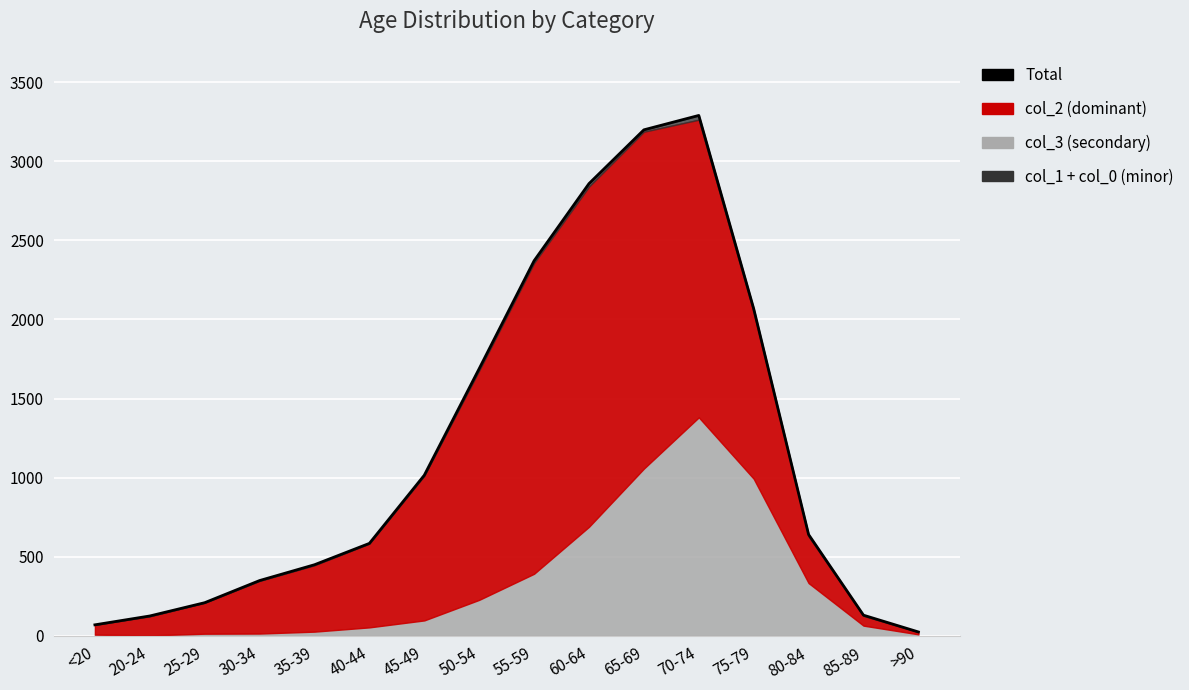

Count the number of categories in the chart.

16